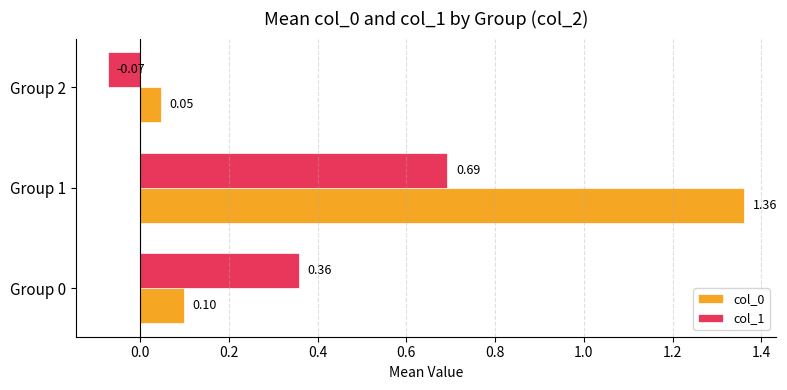

Is the value of col_0 at Group 0 greater than the value of col_1 at Group 2?

Yes